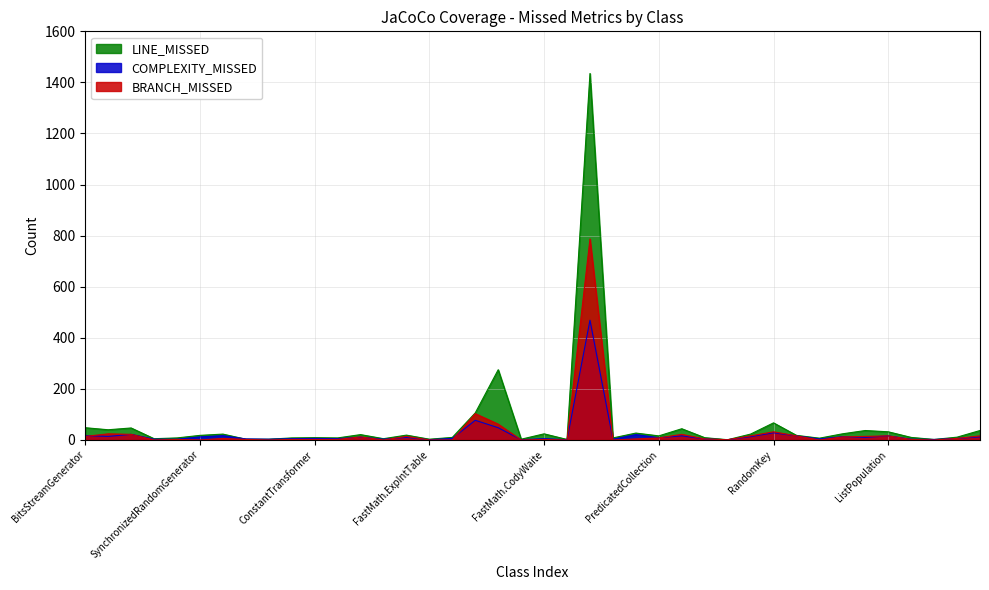

At how many categories does at least one series exceed 596?

1